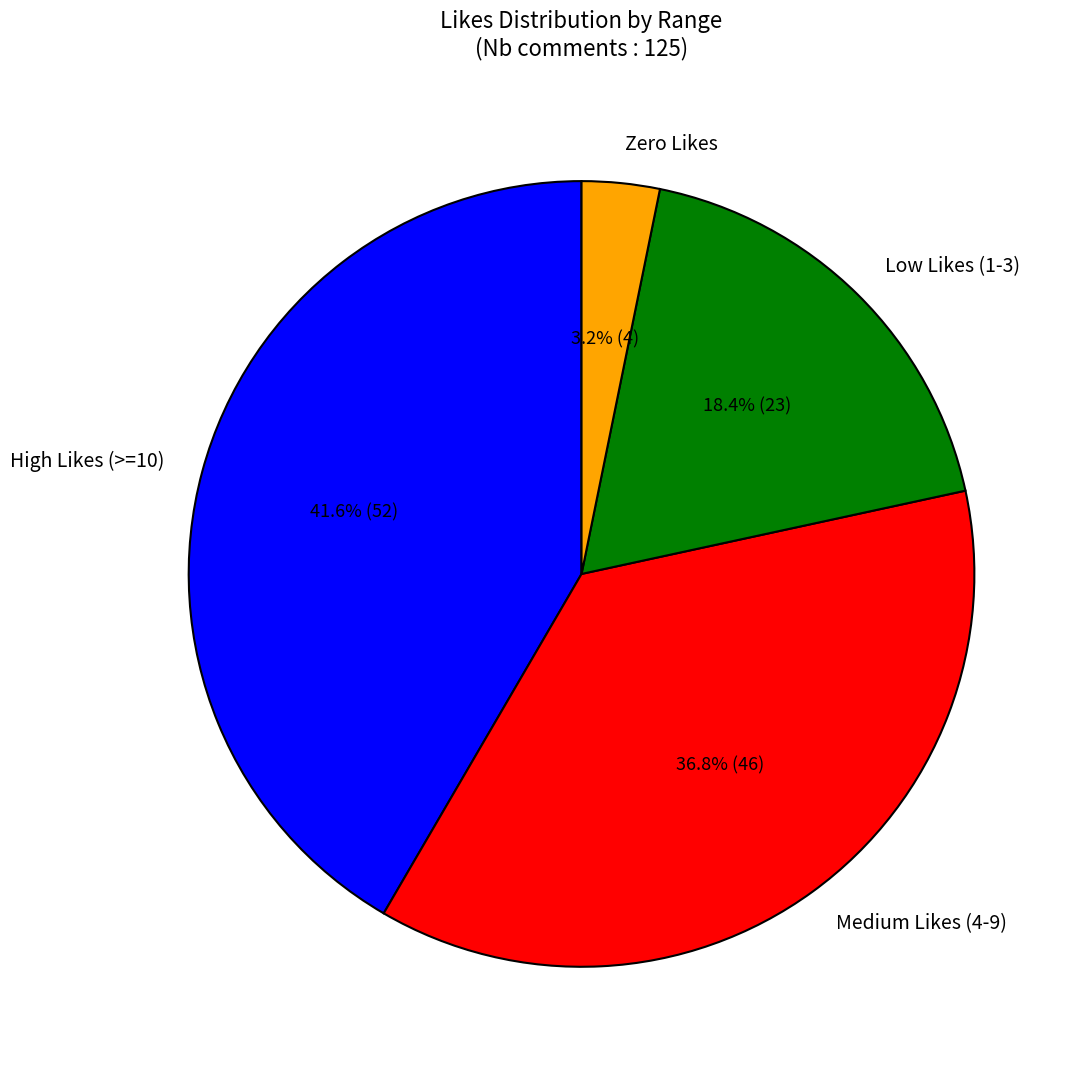

Which slice is the largest?

High Likes (>=10)